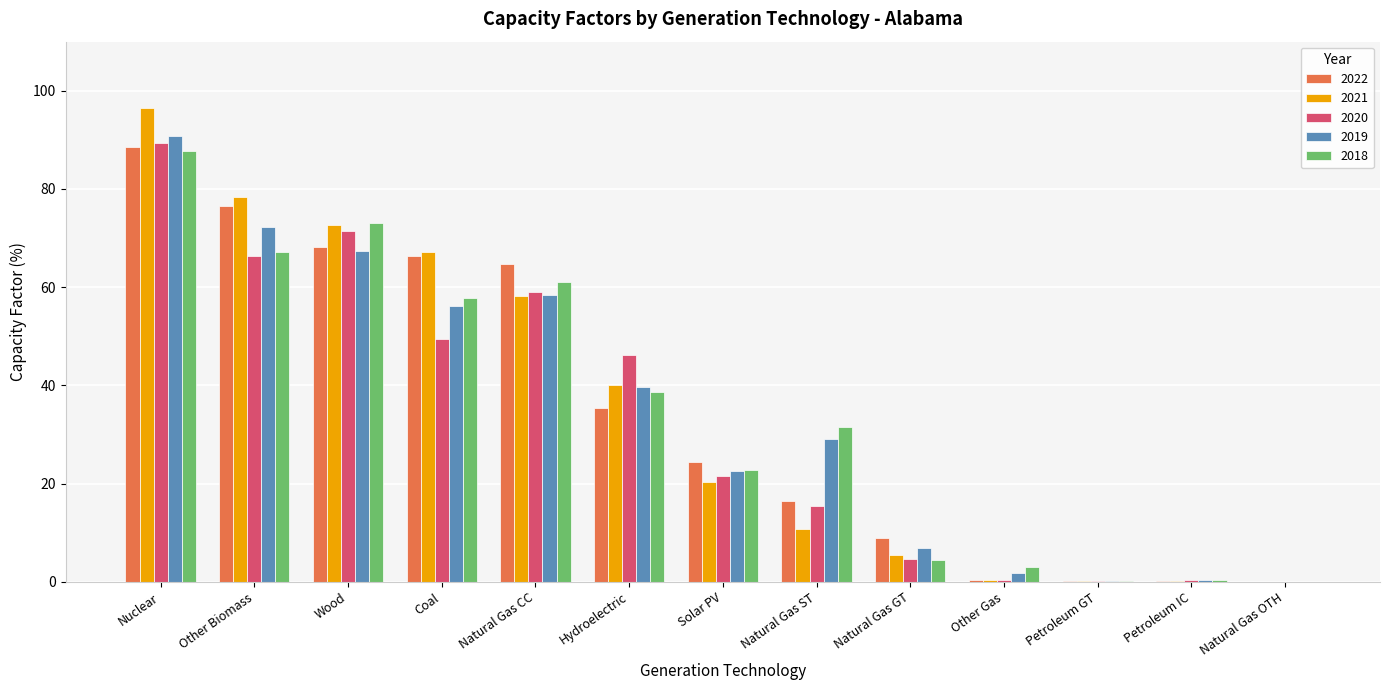

What is the spread (max minus min) of values at Solar PV?

3.9